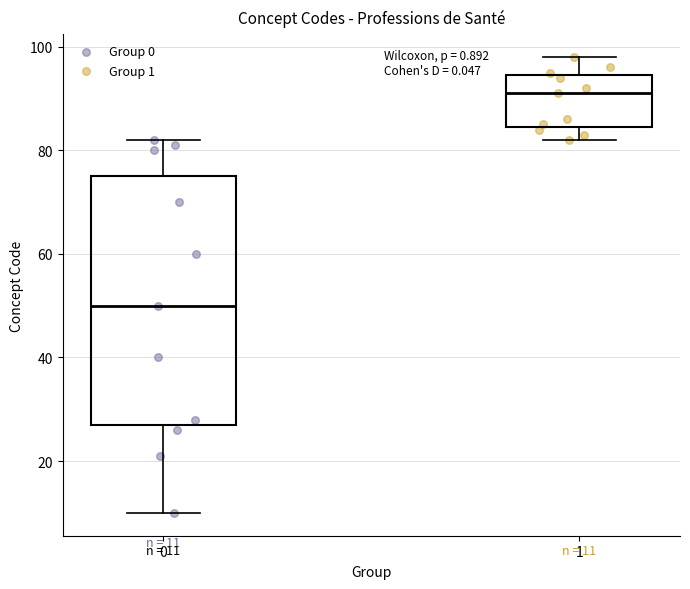

Which box's median line is the lowest?

0